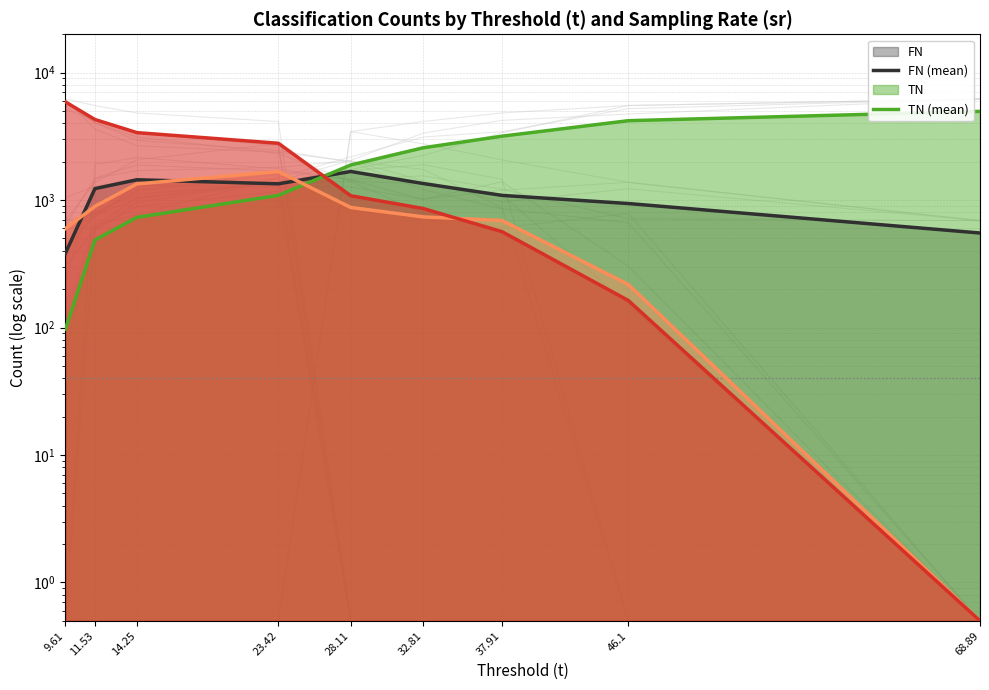

At which category is the sum across all series the highest?

9.61